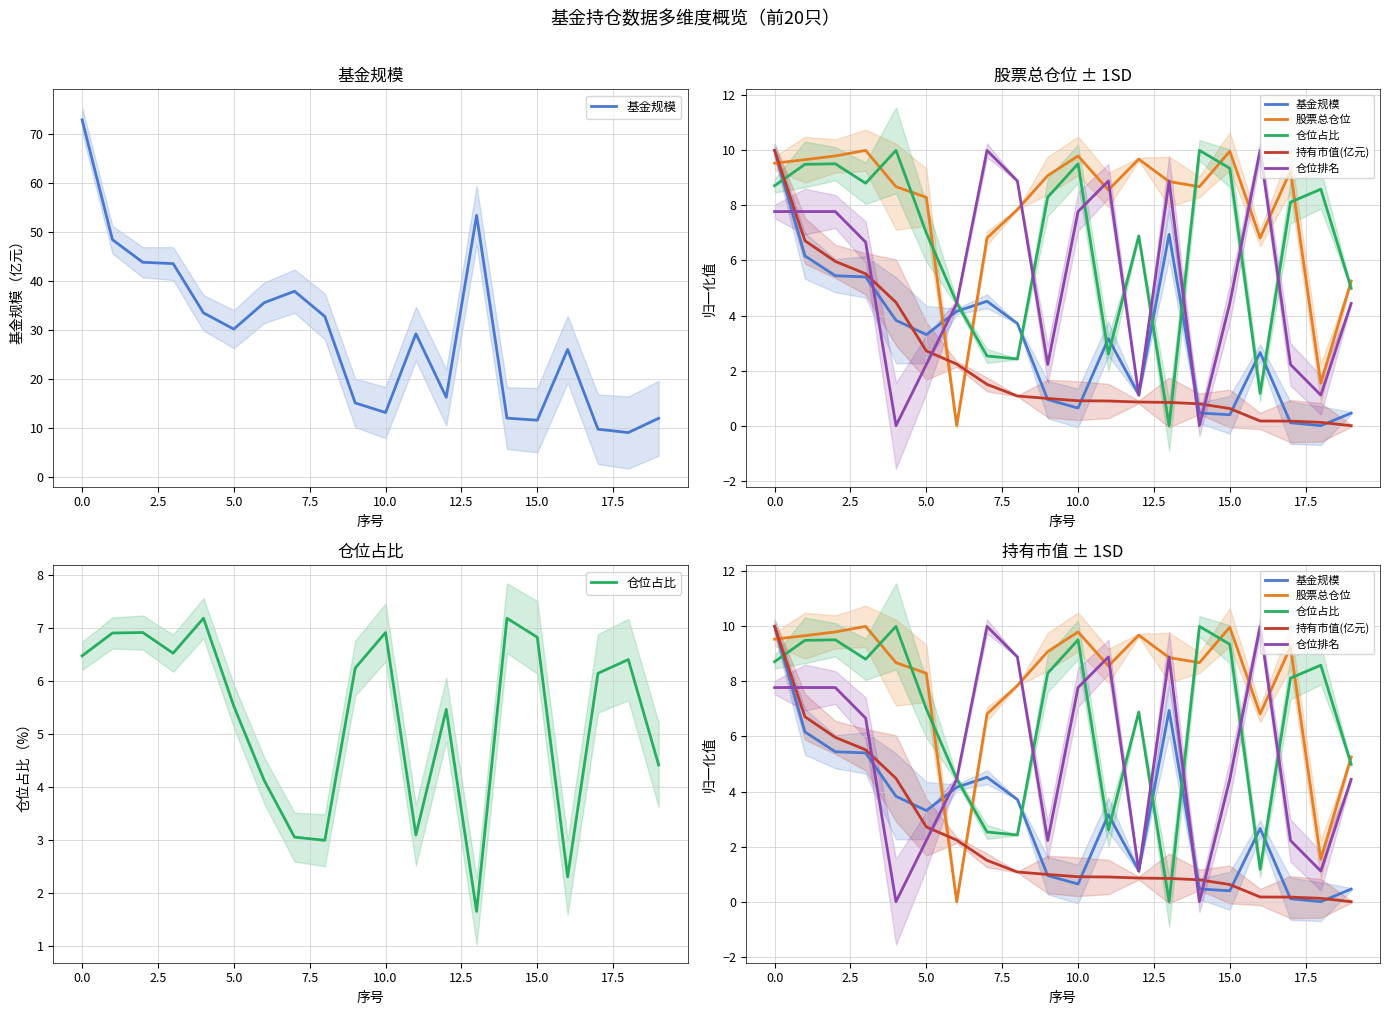

Reading left to right, extract all data points from this chart.

基金规模: 10.0	6.2	5.4	5.4	3.8	3.3	4.2	4.5	3.7	0.9	0.6	3.2	1.1	6.9	0.5	0.4	2.7	0.1	0.0	0.5
股票总仓位: 9.5	9.7	9.8	10.0	8.7	8.3	0.0	6.8	7.9	9.1	9.8	8.6	9.7	8.9	8.7	10.0	6.8	9.3	1.5	5.3
仓位占比: 8.7	9.5	9.5	8.8	10.0	7.0	4.5	2.5	2.4	8.3	9.5	2.6	6.9	0.0	10.0	9.3	1.2	8.1	8.6	5.0
持有市值(亿元): 10.0	6.7	6.0	5.5	4.5	2.7	2.2	1.5	1.1	1.0	0.9	0.9	0.9	0.8	0.8	0.6	0.2	0.2	0.1	0.0
仓位排名: 7.8	7.8	7.8	6.7	0.0	2.2	4.4	10.0	8.9	2.2	7.8	8.9	1.1	8.9	0.0	4.4	10.0	2.2	1.1	4.4